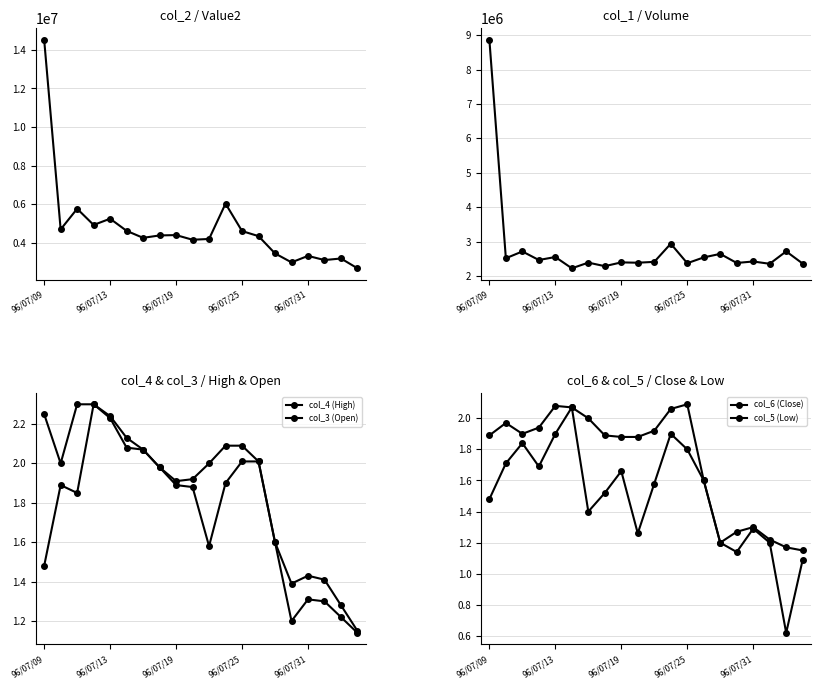

What is the total value across all series at 96/07/13?

7210747.6